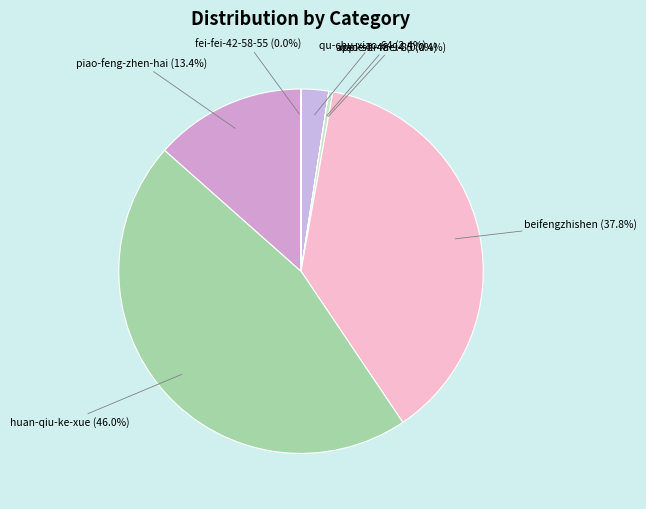

What is the largest slice in the pie chart?

huan-qiu-ke-xue